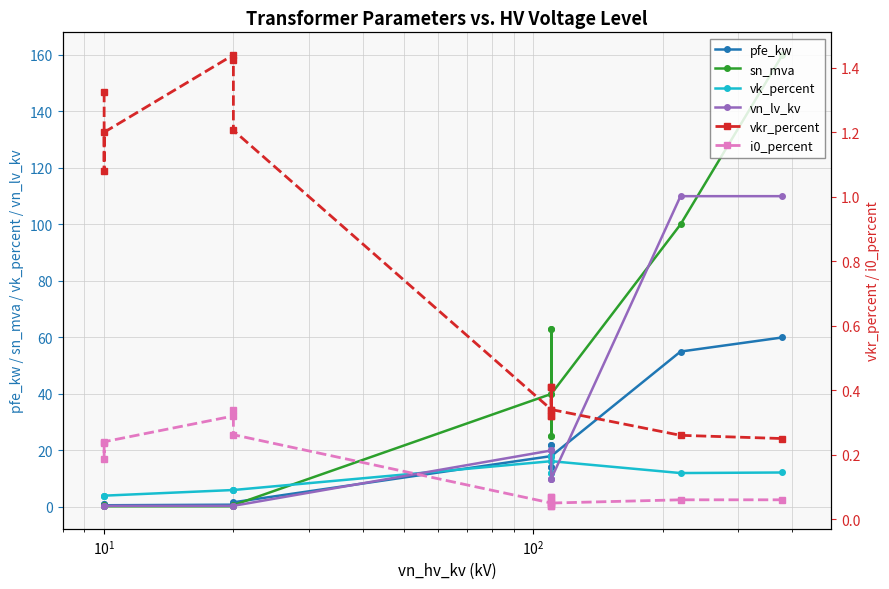

Which series has the largest total across all categories?

sn_mva